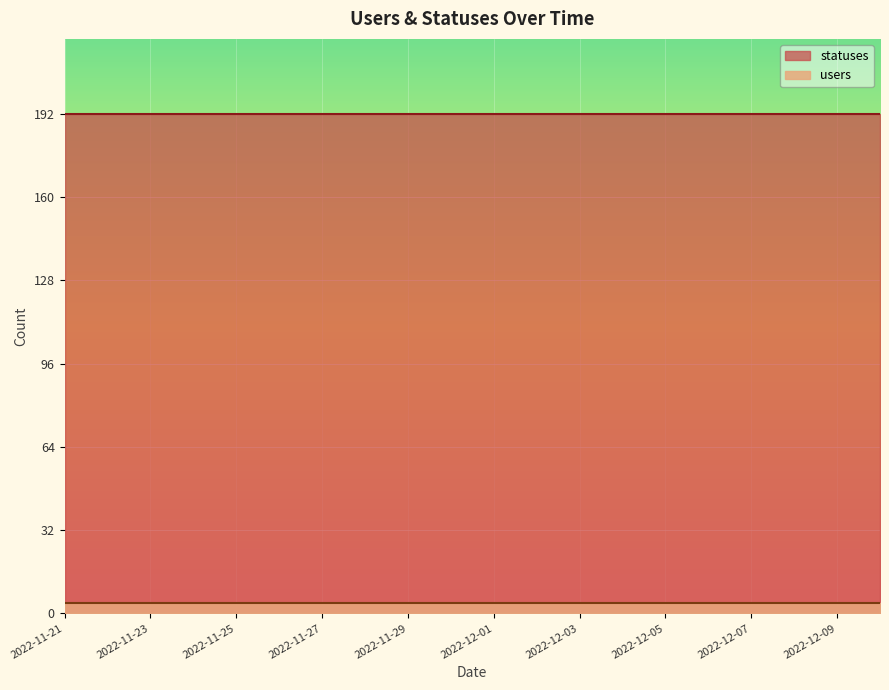

At which label is statuses closest to 192?

2022-11-21